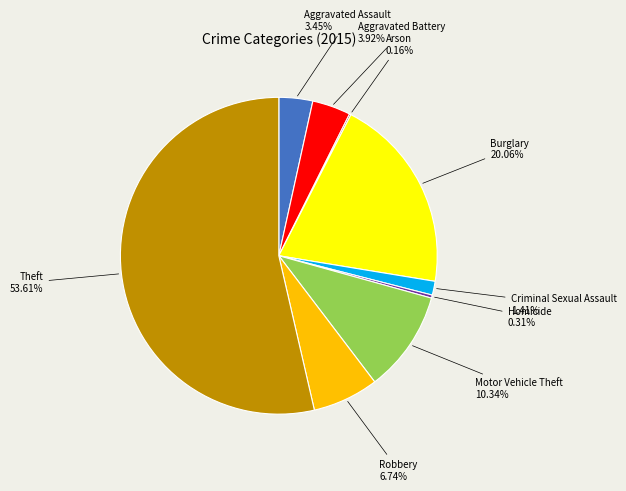

The Aggravated Assault slice represents 3% of the pie. True or false?

True